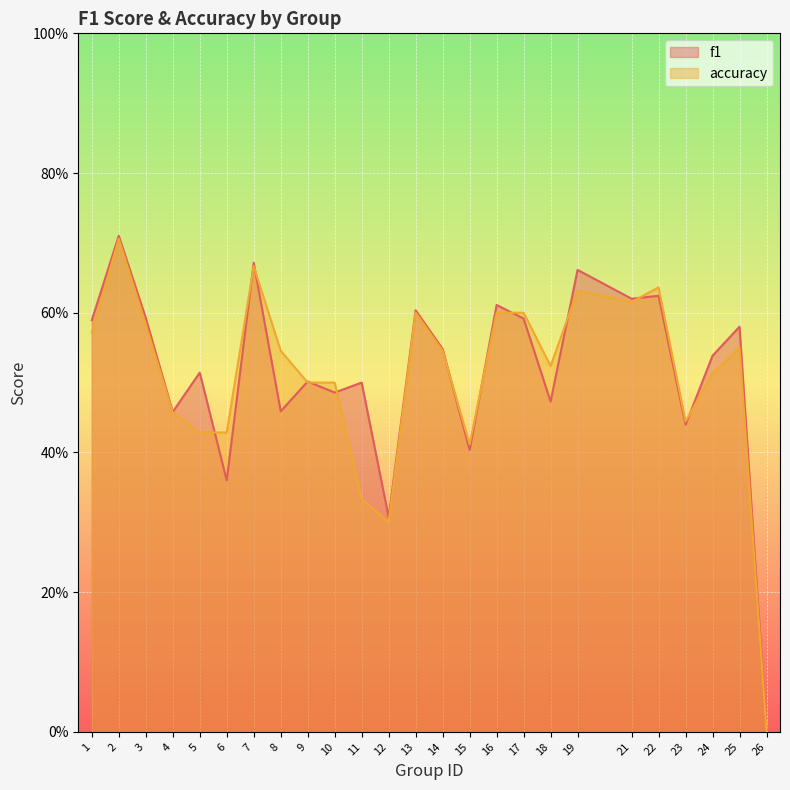

Which category has the lowest value in the f1 series?

26